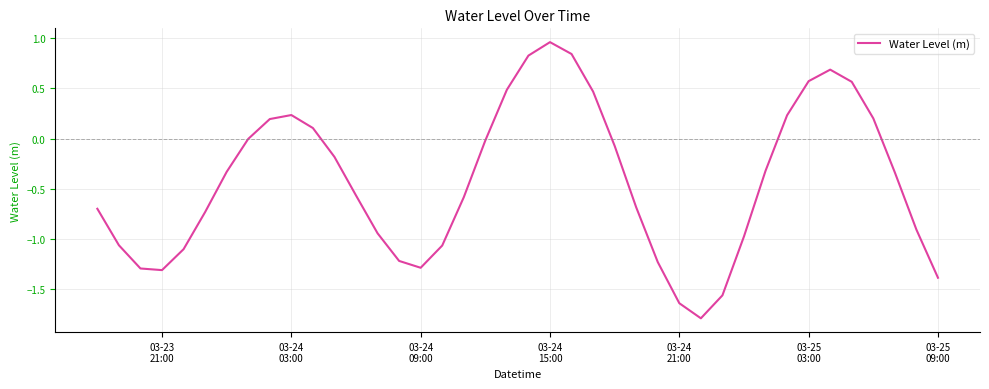

True or false: the data has more than 0 interior local peaks.

True